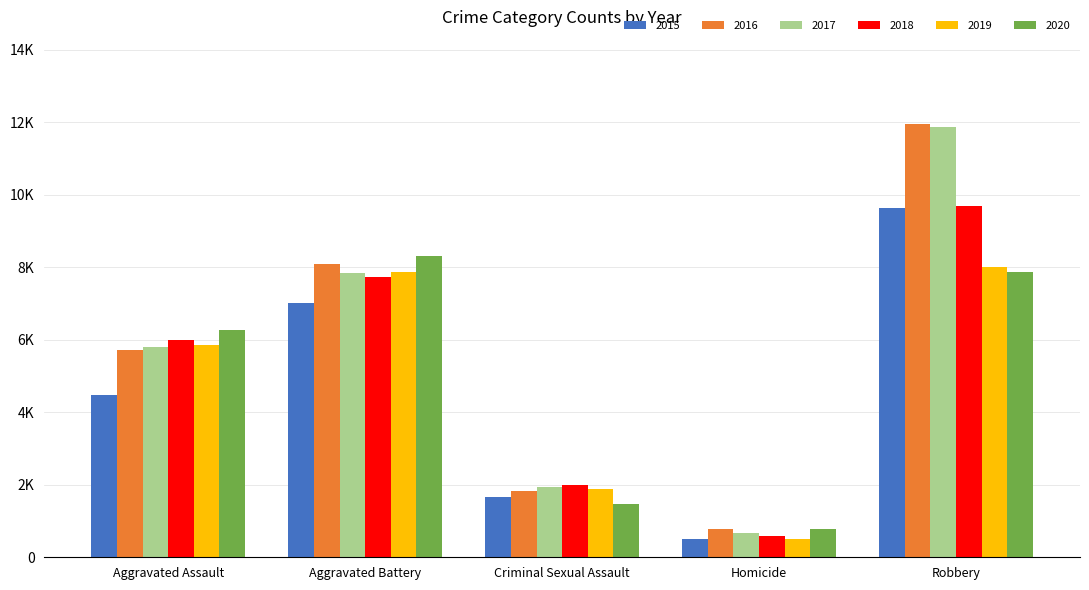

What is the smallest value displayed?

496